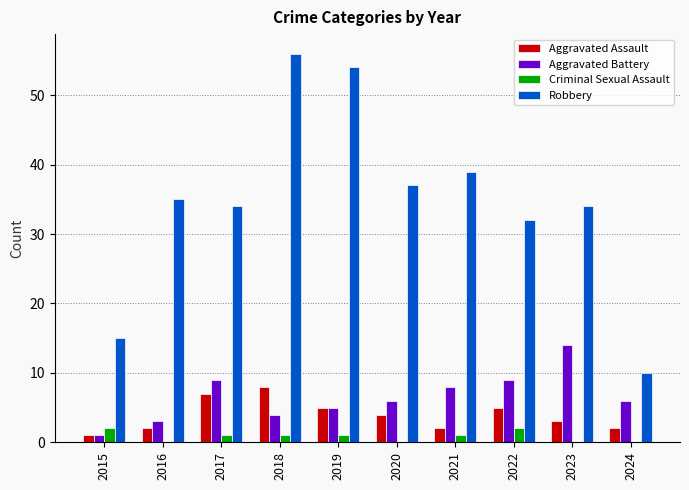

Reading left to right, transcribe all the data shown in this chart.

Aggravated Assault: 1	2	7	8	5	4	2	5	3	2
Aggravated Battery: 1	3	9	4	5	6	8	9	14	6
Criminal Sexual Assault: 2	0	1	1	1	0	1	2	0	0
Robbery: 15	35	34	56	54	37	39	32	34	10